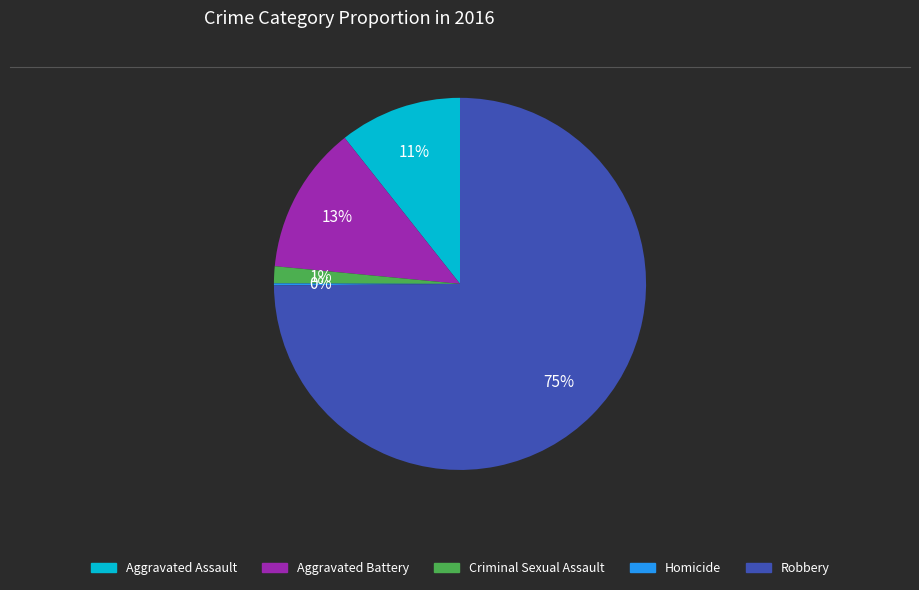

True or false: Aggravated Battery accounts for 13% of the total.

True